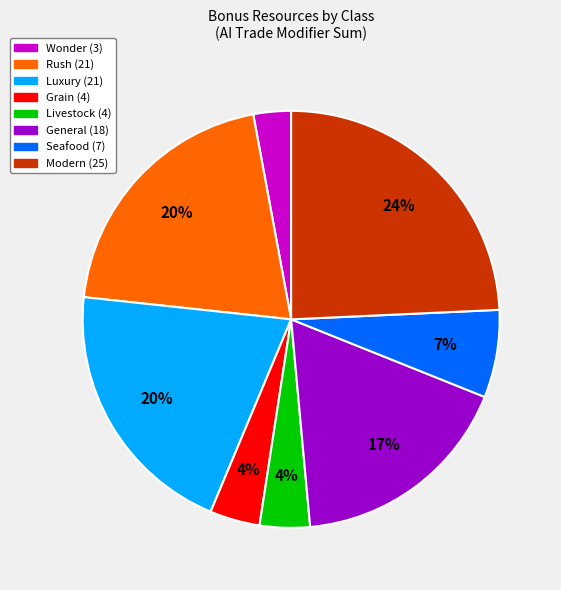

To the nearest percent, what is the difference between the largest and smallest slice percentages?

21%